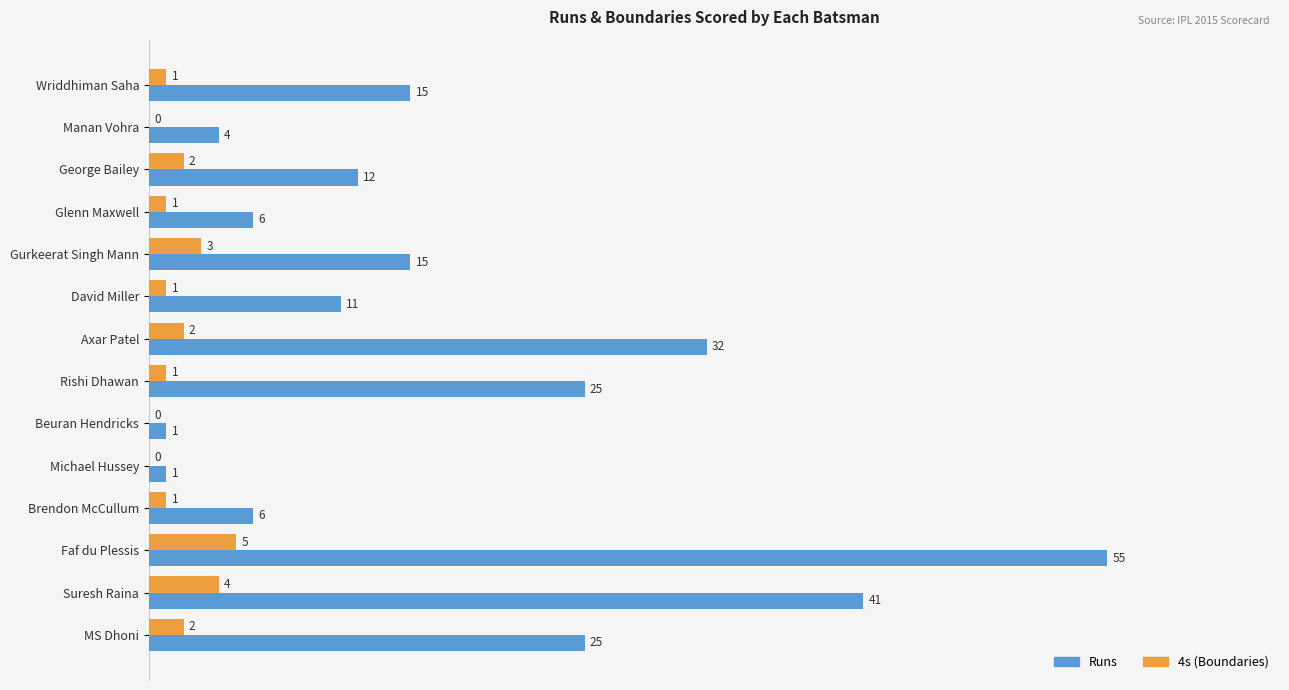

Which label corresponds to the largest value in the chart?

Faf du Plessis